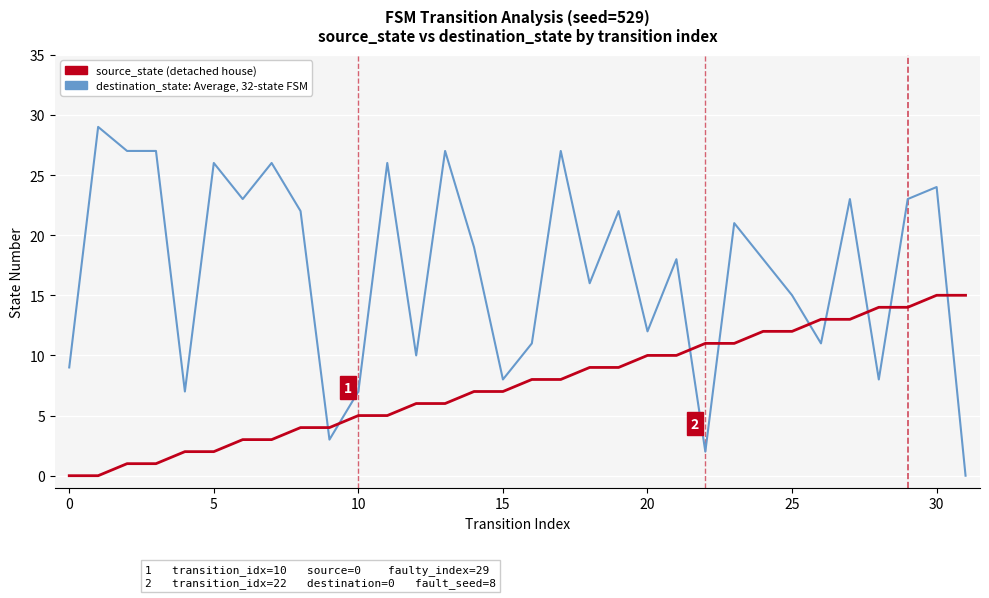

What is the greatest value displayed?

29